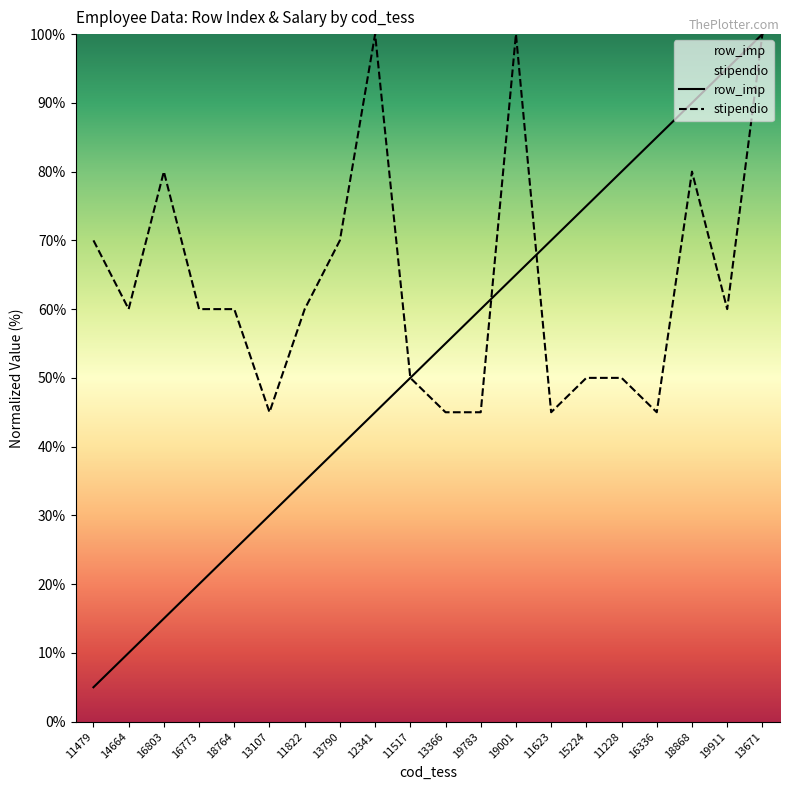

What is the sum of all stipendio values?

1275.0